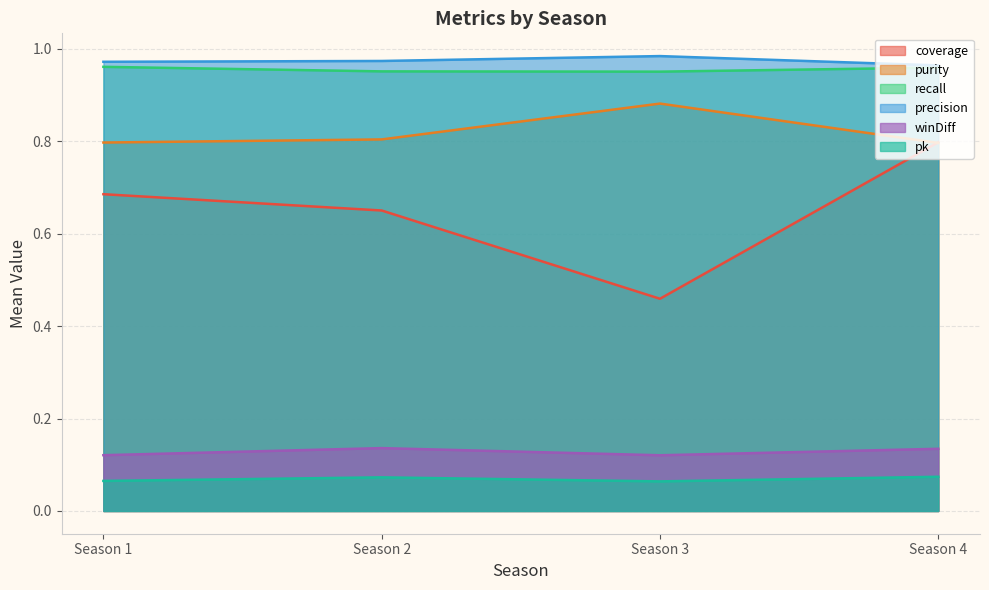

The value of pk at 2 is 0.1. True or false?

False